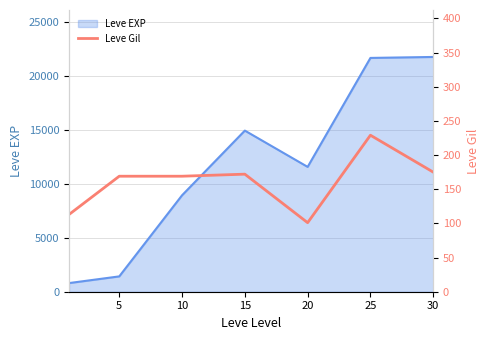

Where is the first local maximum?

15